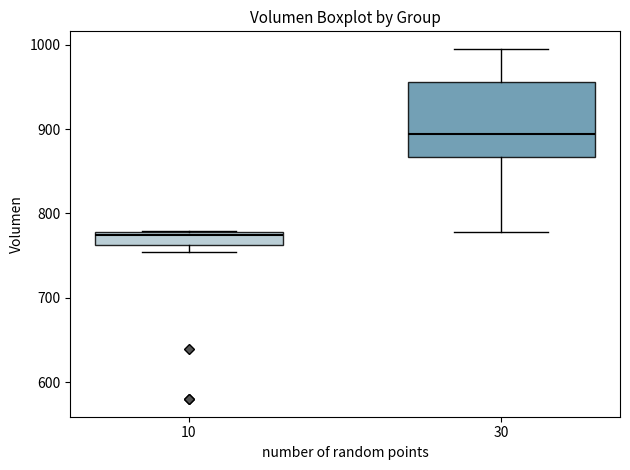

Comparing the boxes themselves (not the whiskers), which one is the tallest?

30